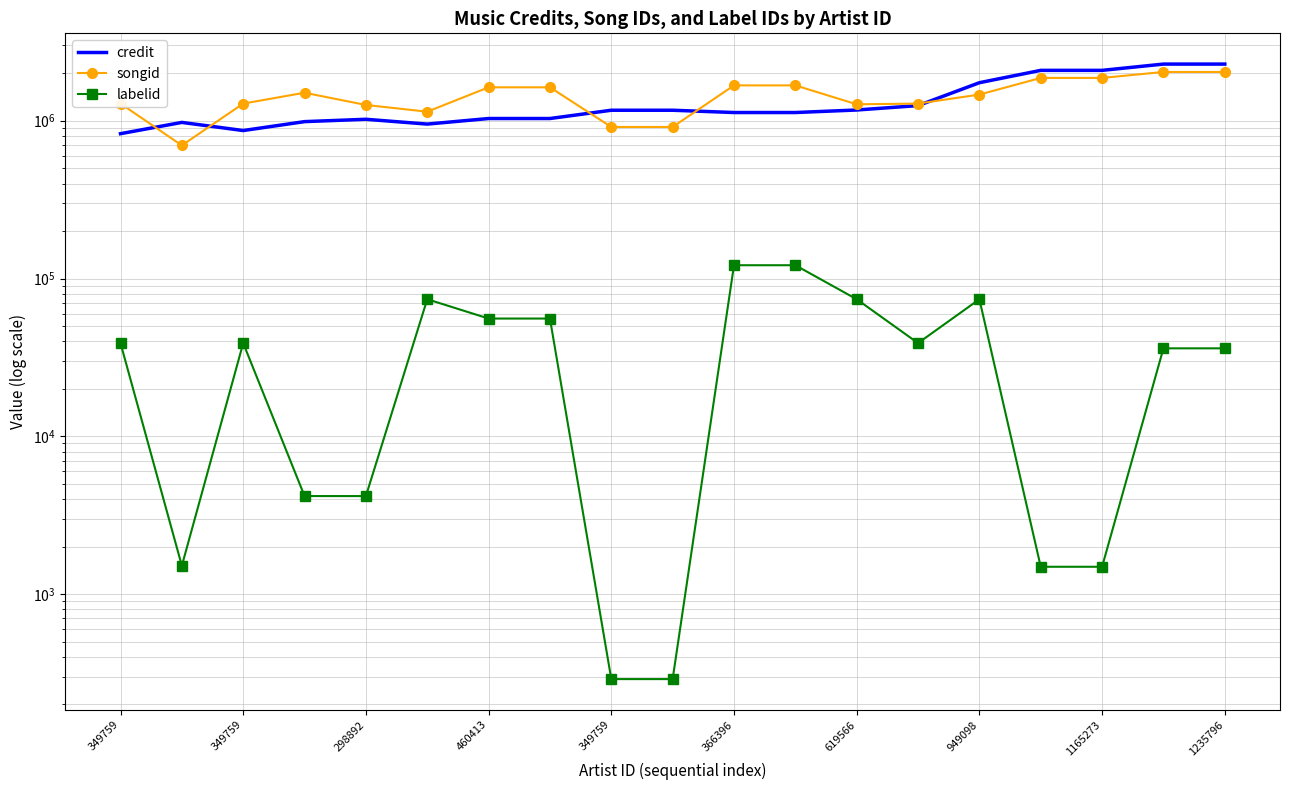

Is this an area chart (filled region under the line)?

No